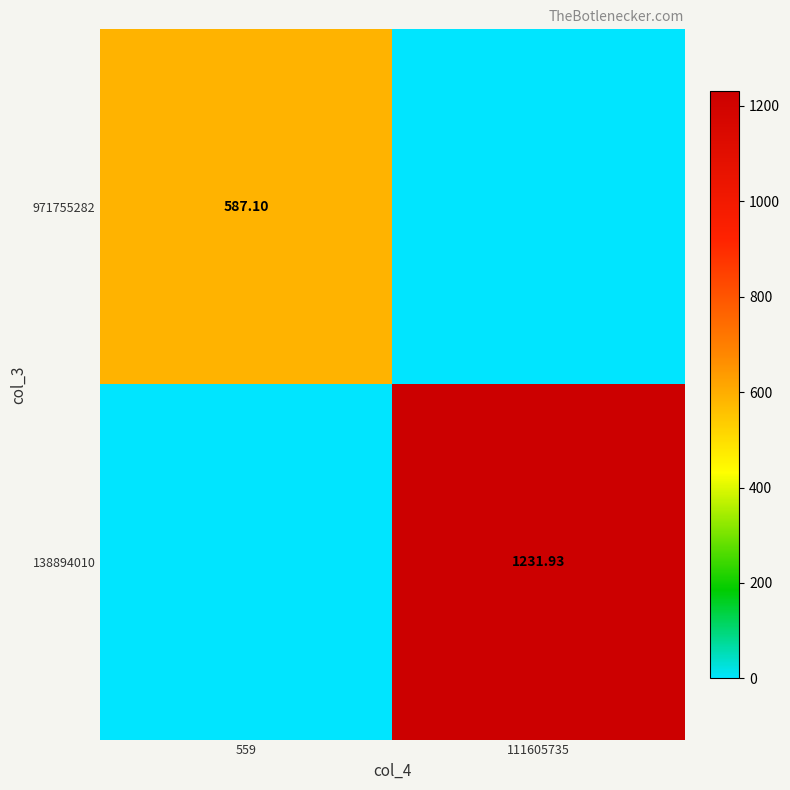

Rank the series at 111605735 from lowest to highest value.

971755282, 138894010